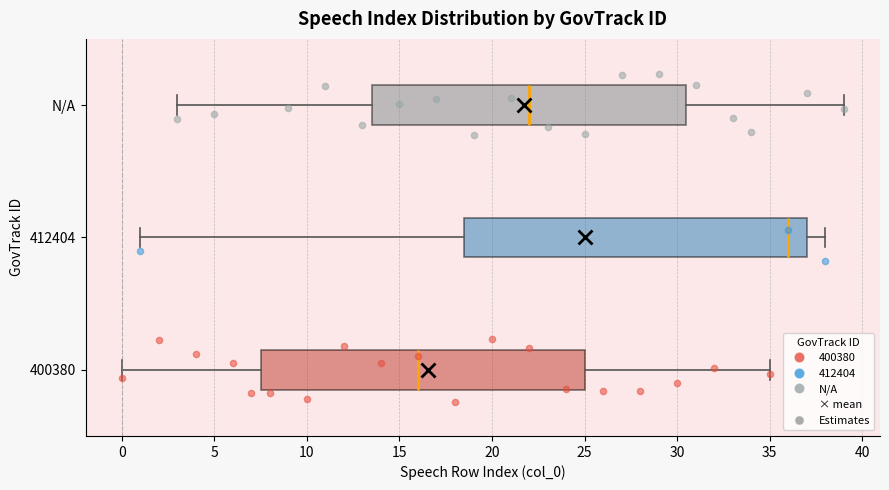

Where does the median line of the box for 412404 sit on the x-axis? The values are not printed on the chart, so give them approximately, as read against the axis.

36.0